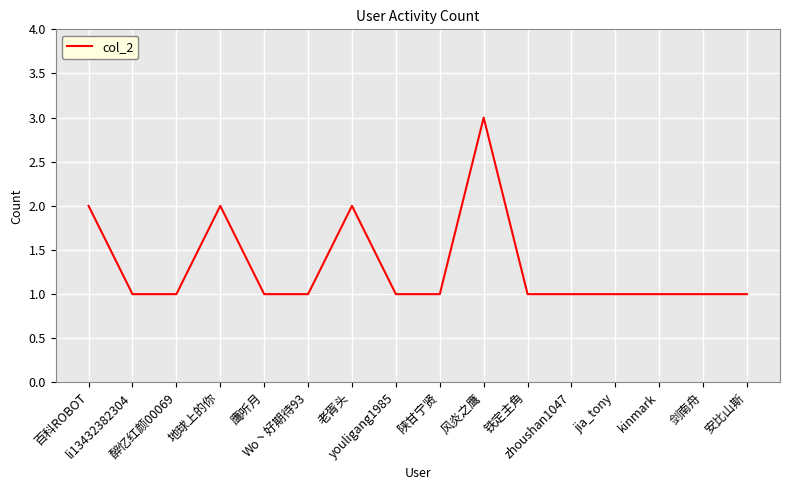

Approximately how many times larger is the value at 地球上的你 compared to 百科ROBOT?

1.0